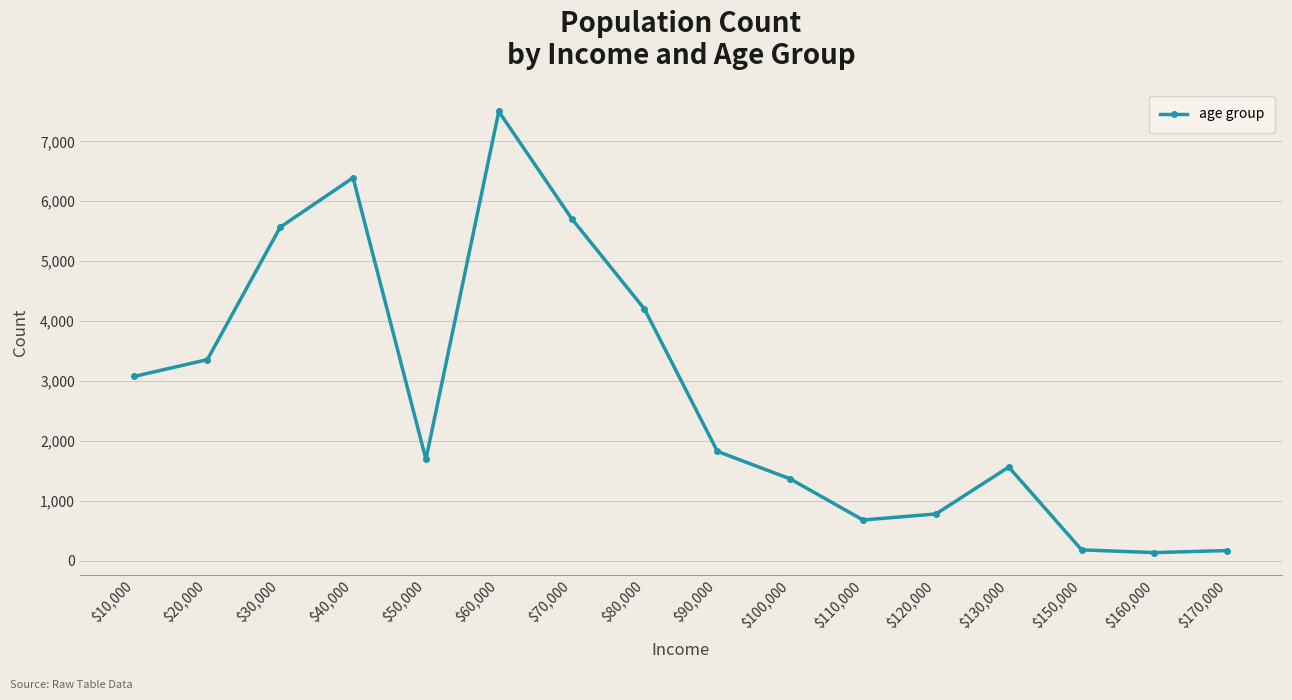

What is the change in value from $10,000 to $130,000?

-1514